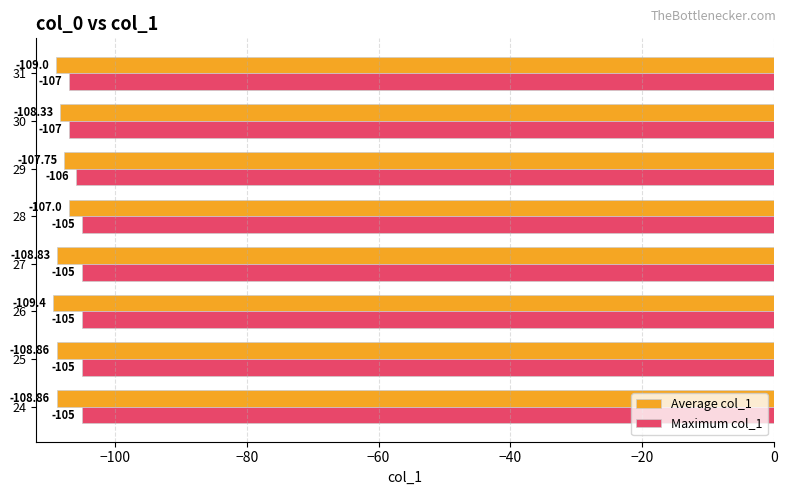

At how many categories does at least one series exceed -108?

8